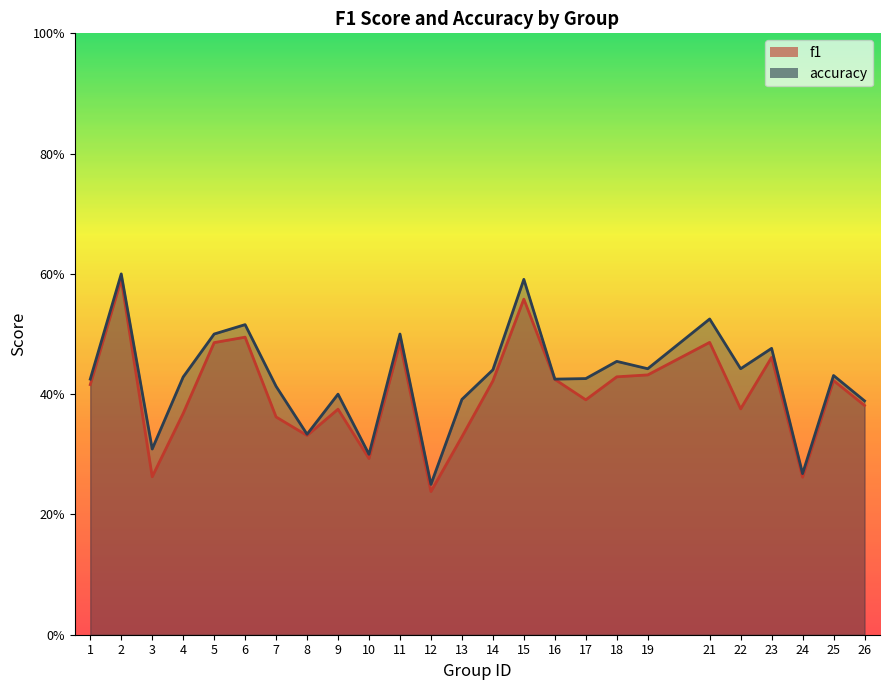

True or false: f1 has a value of 0.6 at 14.

False